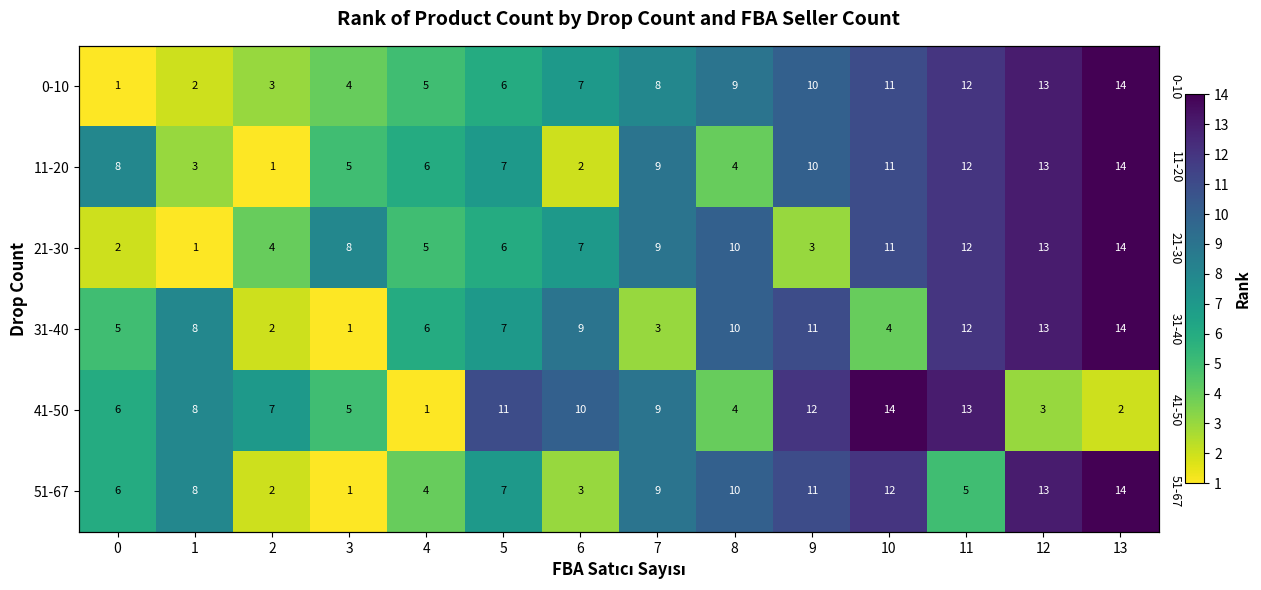

Between 1 and 3, which is larger?

3